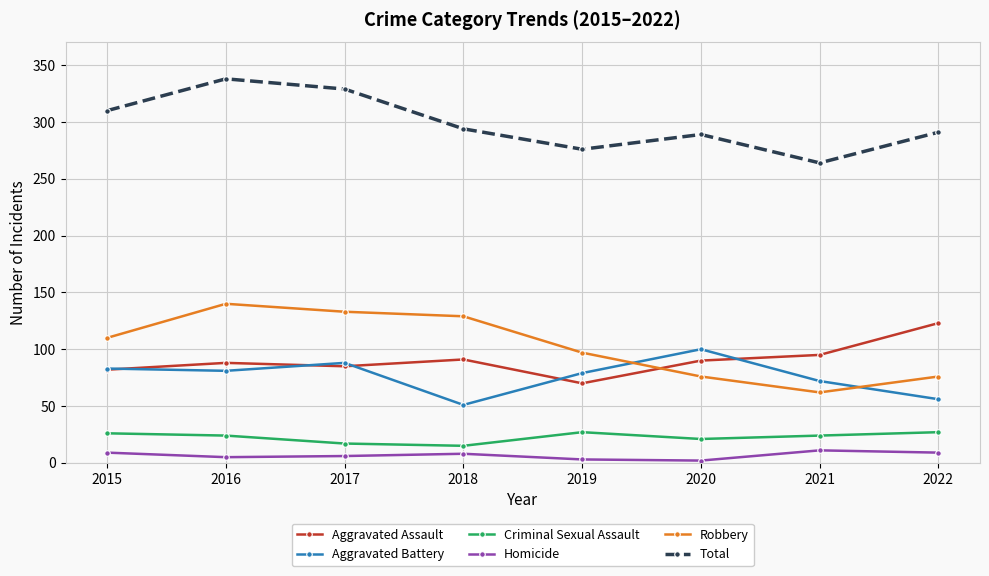

Is the value of Aggravated Battery at 2020 greater than the value of Total at 2022?

No